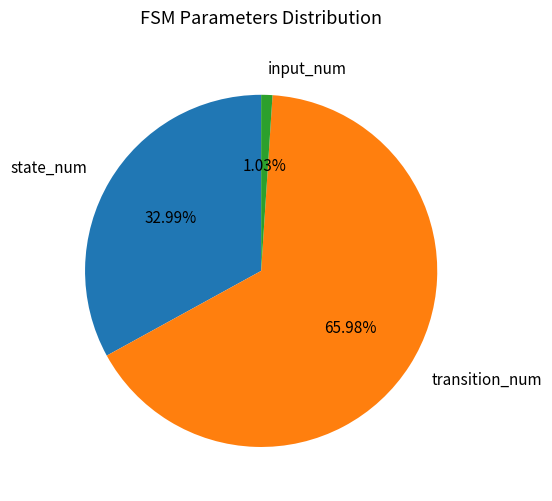

To the nearest percent, what is the difference between the state_num and input_num slice percentages?

32%